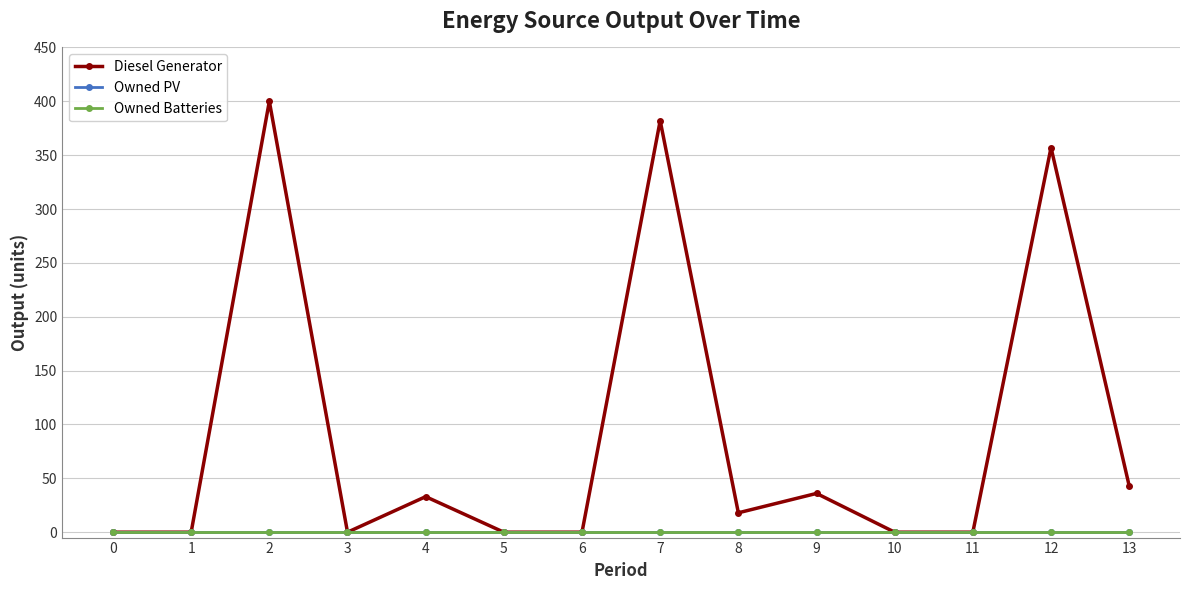

Reading right to left, transcribe all the data shown in this chart.

Diesel Generator: 43	357	0	0	36	18	382	0	0	33	0	400	0	0
Owned PV: 0	0	0	0	0	0	0	0	0	0	0	0	0	0
Owned Batteries: 0	0	0	0	0	0	0	0	0	0	0	0	0	0